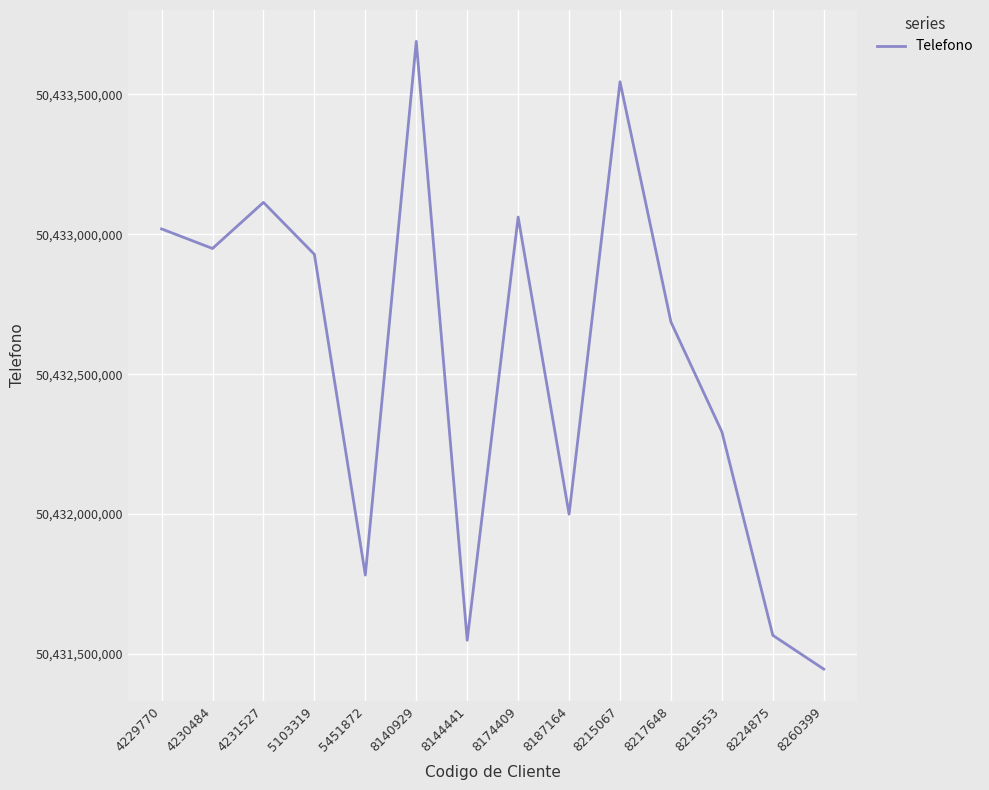

Which label corresponds to the largest value in the chart?

8140929